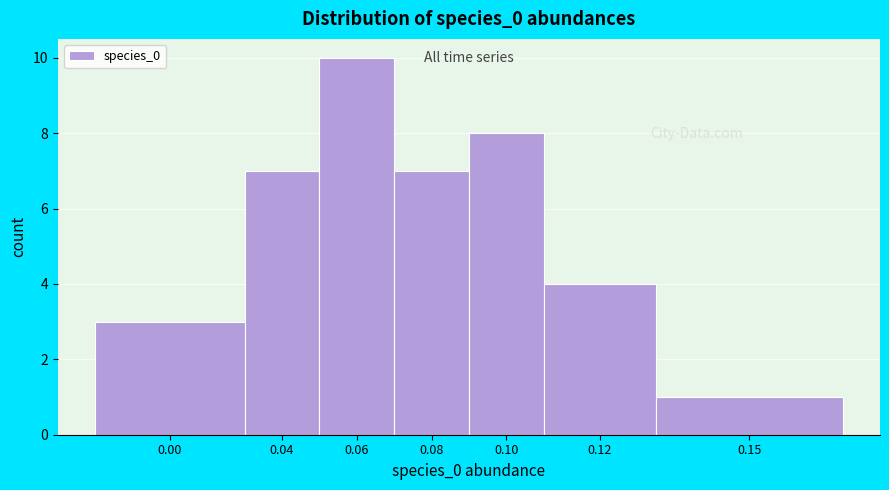

Reading left to right, extract all data points from this chart.

3	7	10	7	8	4	1